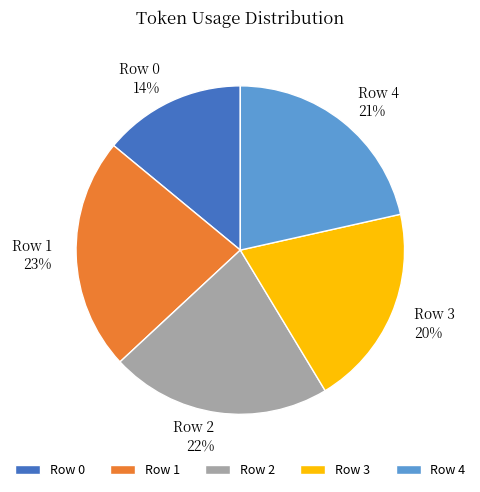

Is there a majority slice in this chart?

No